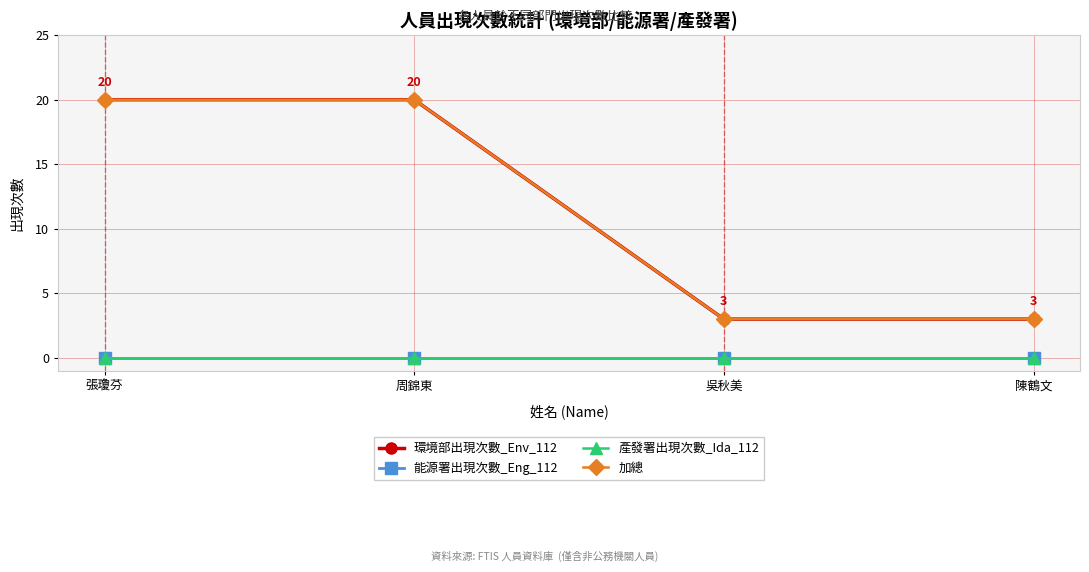

Is this an area chart (filled region under the line)?

No